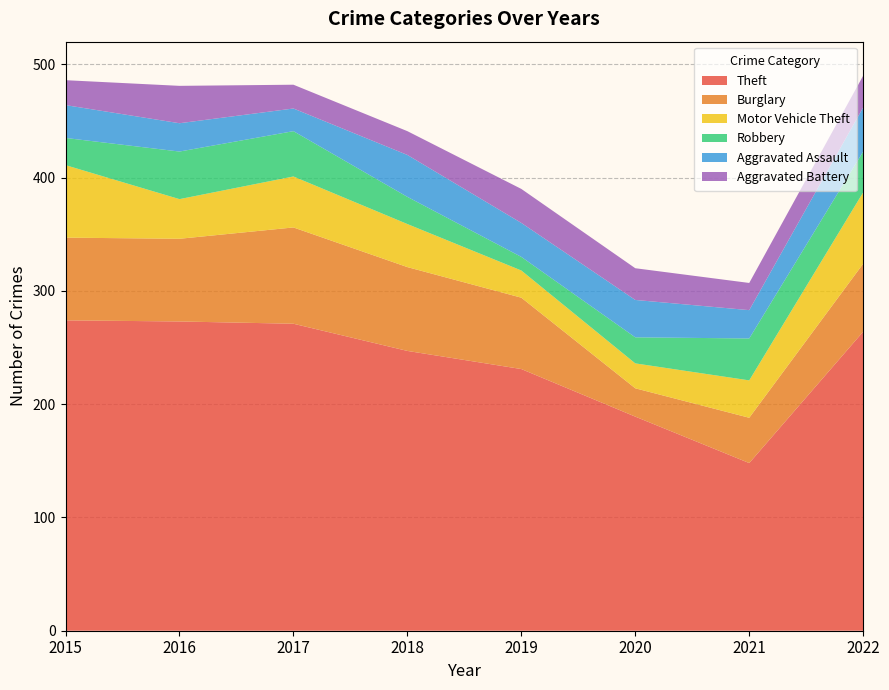

Reading right to left, extract all data points from this chart.

Theft: 264	148	189	231	247	271	273	274
Burglary: 60	40	25	63	74	85	73	73
Motor Vehicle Theft: 63	33	22	24	38	45	35	64
Robbery: 36	37	23	12	24	40	42	24
Aggravated Assault: 39	25	33	30	37	20	25	29
Aggravated Battery: 28	24	28	30	21	21	33	22